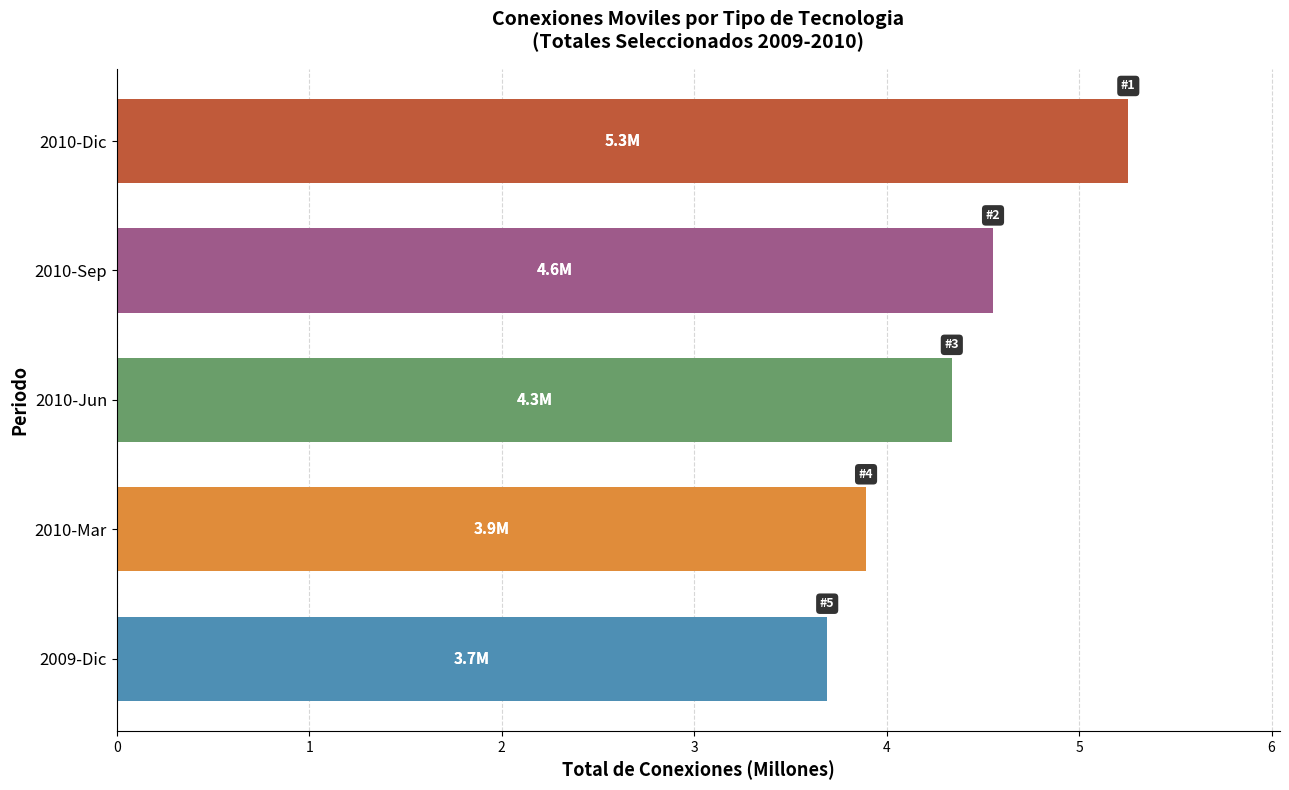

What is the average value?

4.3